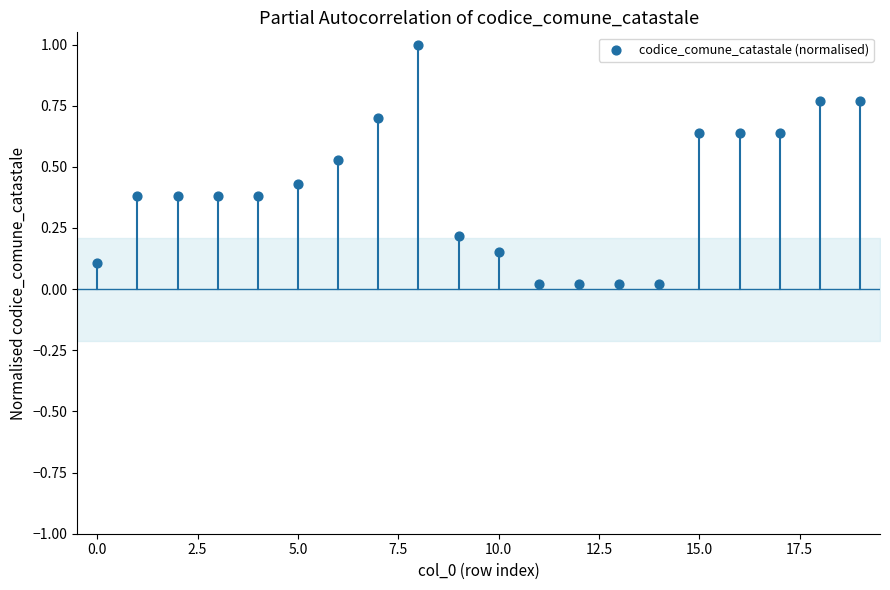

What is the range of Y values (max minus min)?

1.0